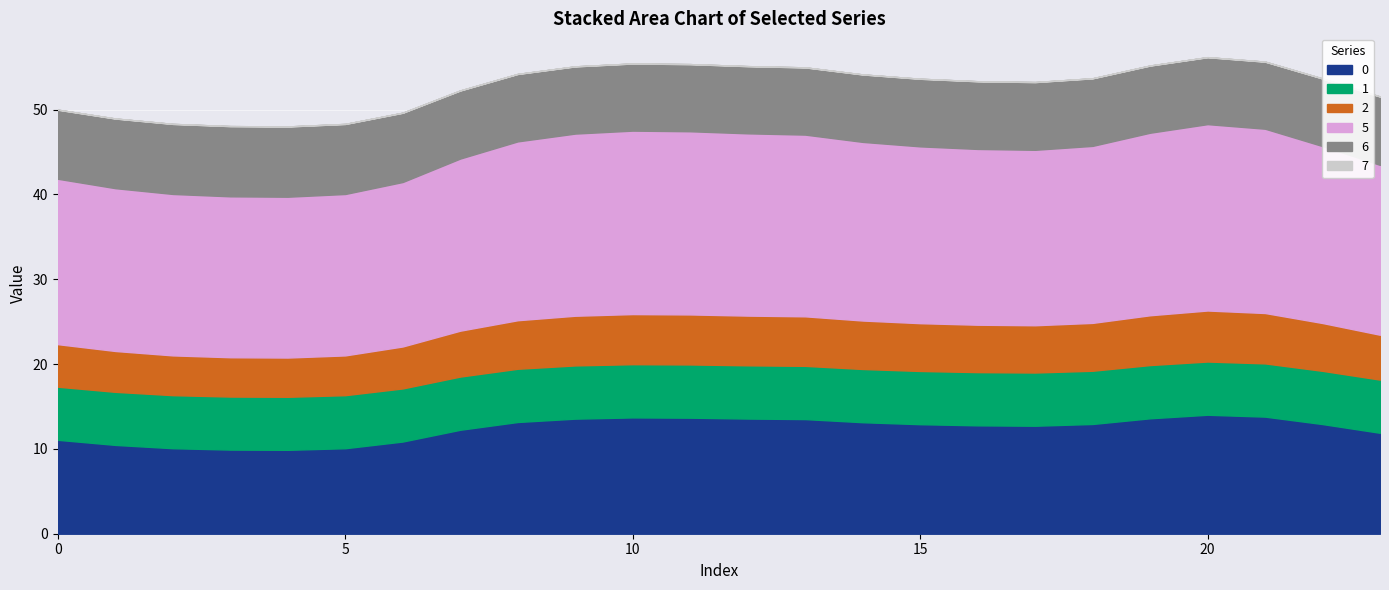

What are all the series names shown in the legend?

0, 1, 2, 5, 6, 7